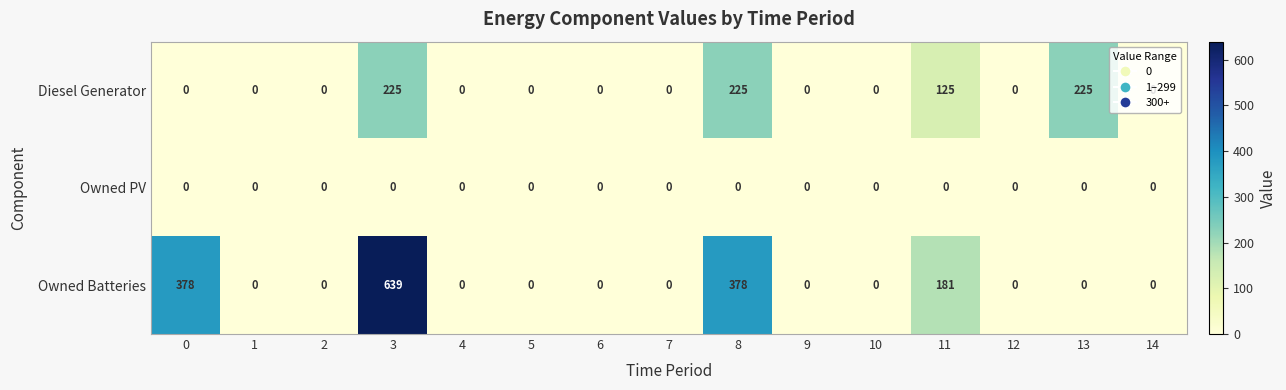

Is it true that Diesel Generator equals 0 at 2?

True